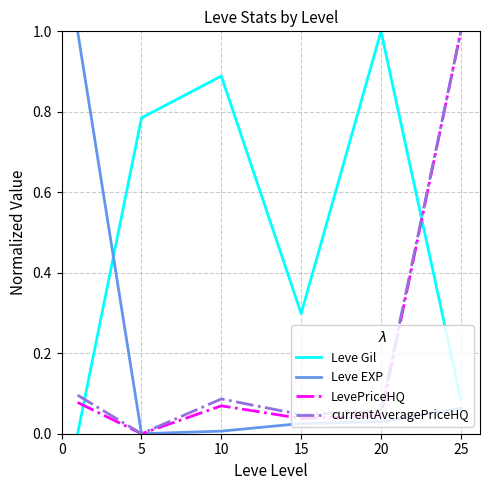

How many times do Leve Gil and Leve EXP cross each other?

1